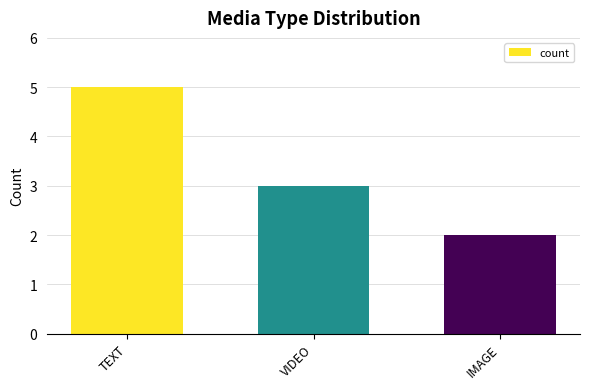

Where is the data nearest to the value 3?

VIDEO